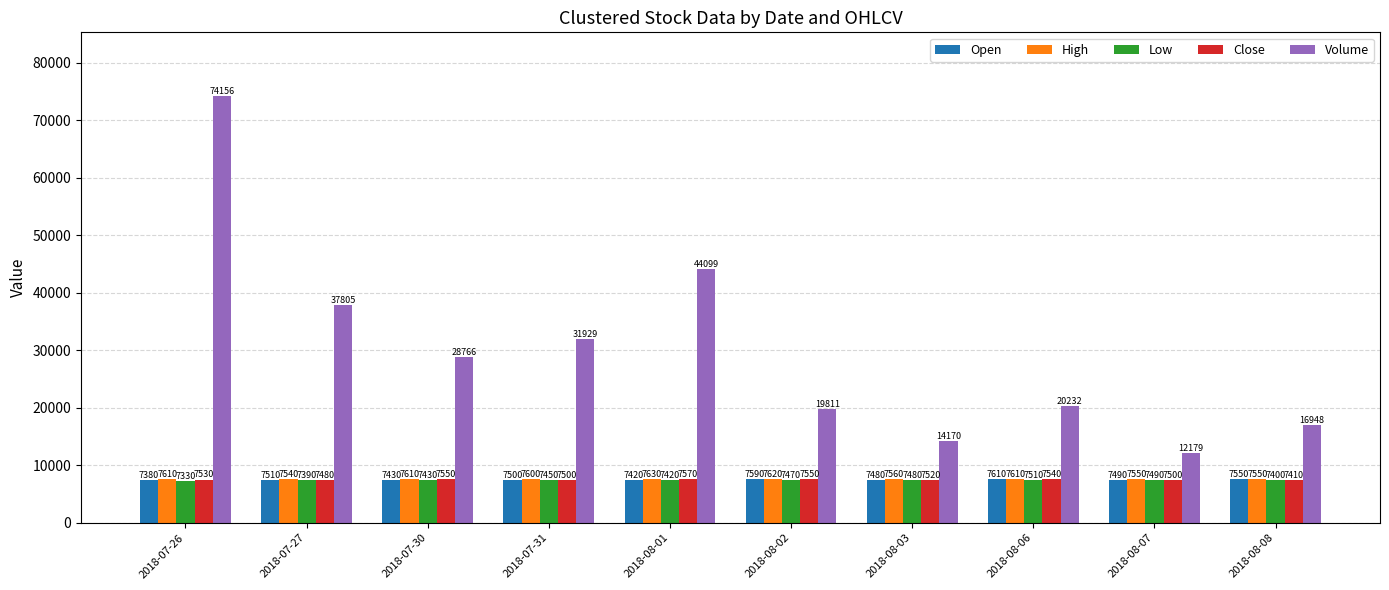

Which series has the largest total across all categories?

Volume